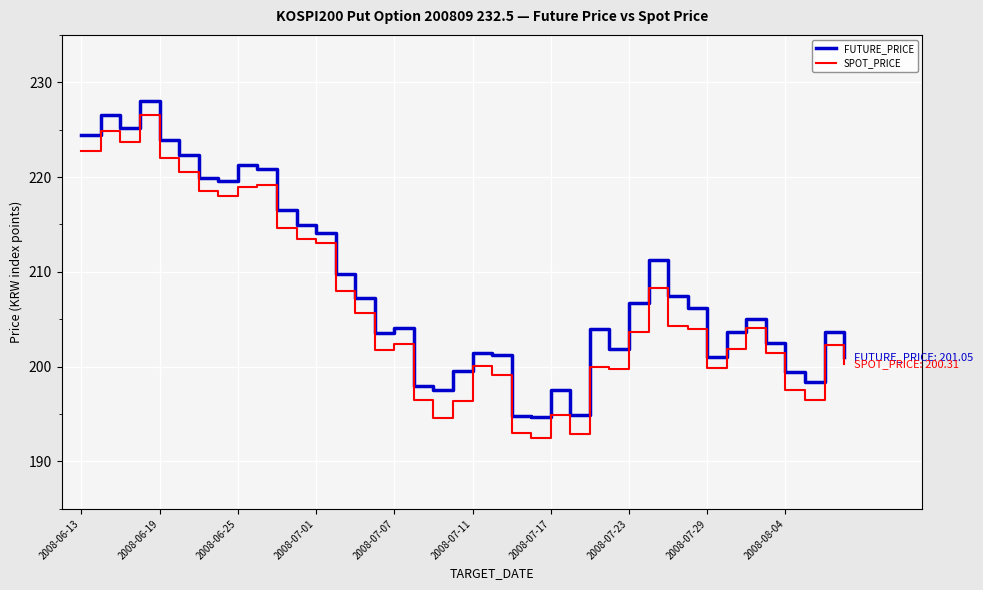

How many interior local peaks does the FUTURE_PRICE series have?

10